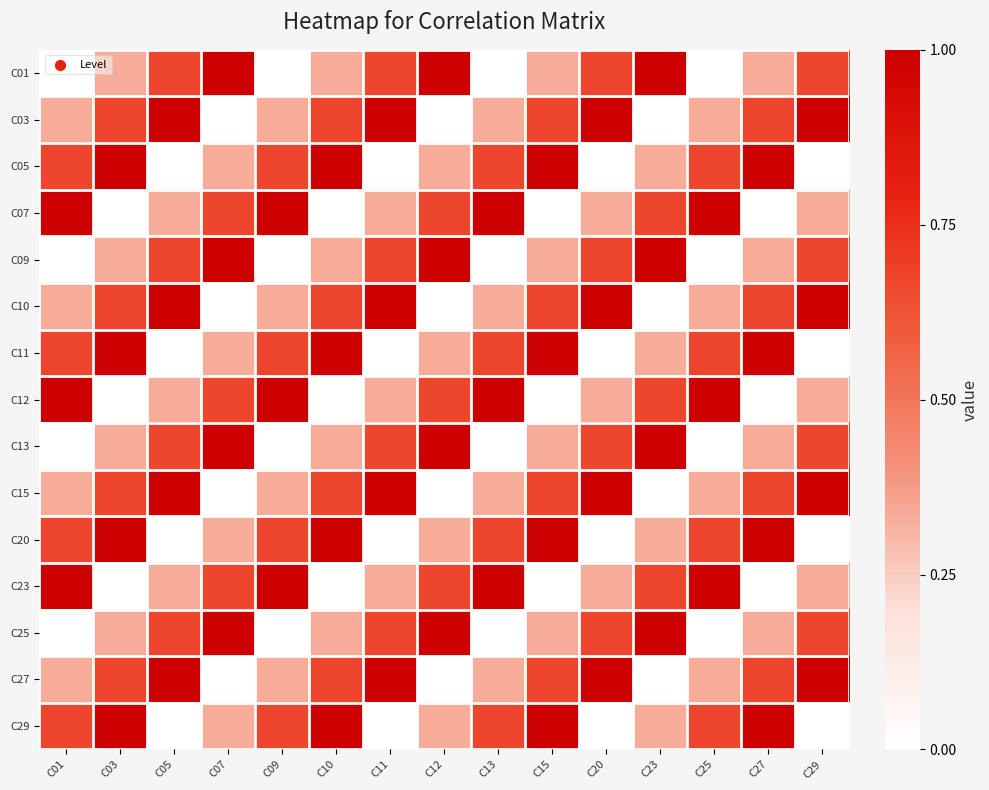

Which has a higher value, C23 or C25?

C23